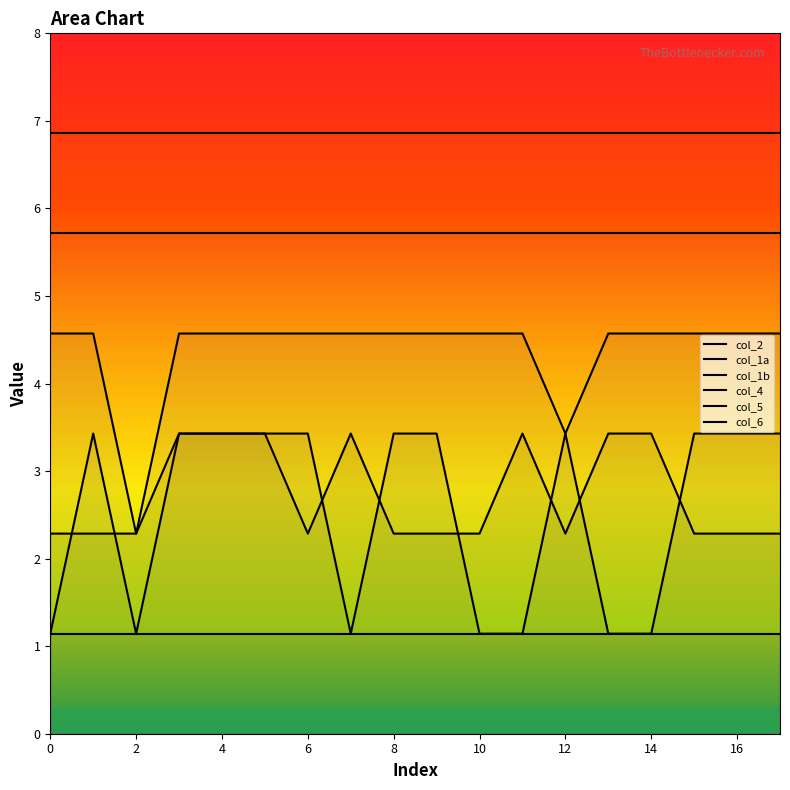

At which label does col_4 reach its minimum?

2